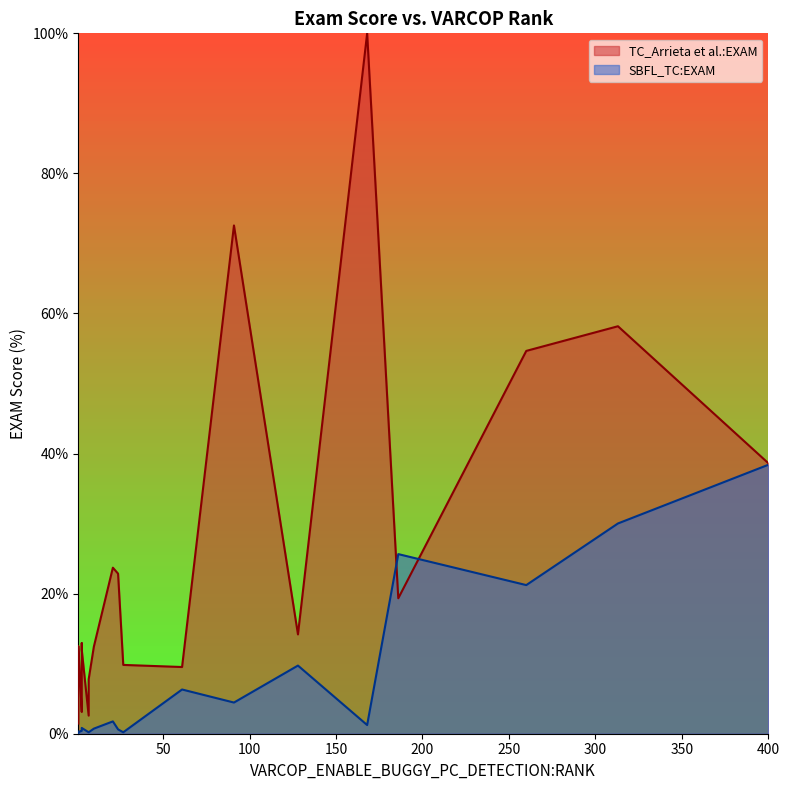

What is the difference between the SBFL:EXAM values at 2 and 14?

0.1